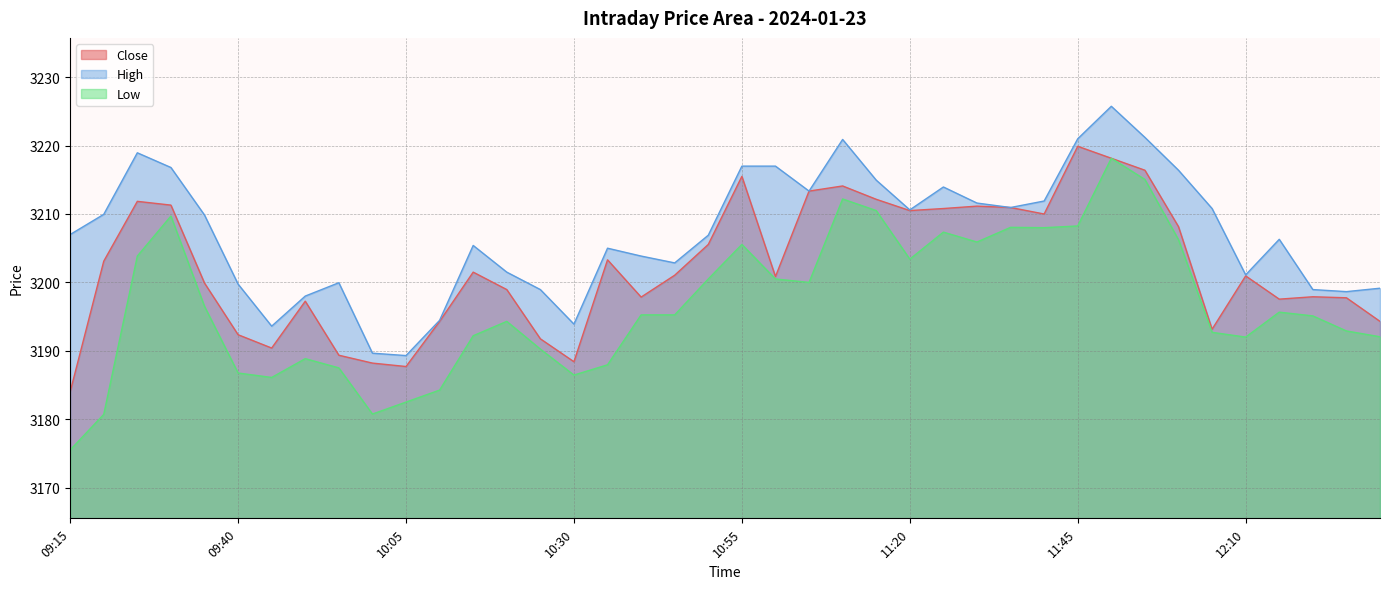

What is the maximum value for High?

3225.8